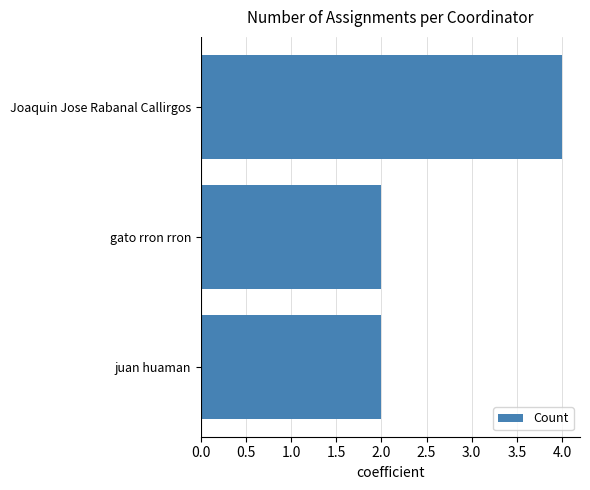

How many categories are shown in the chart?

3